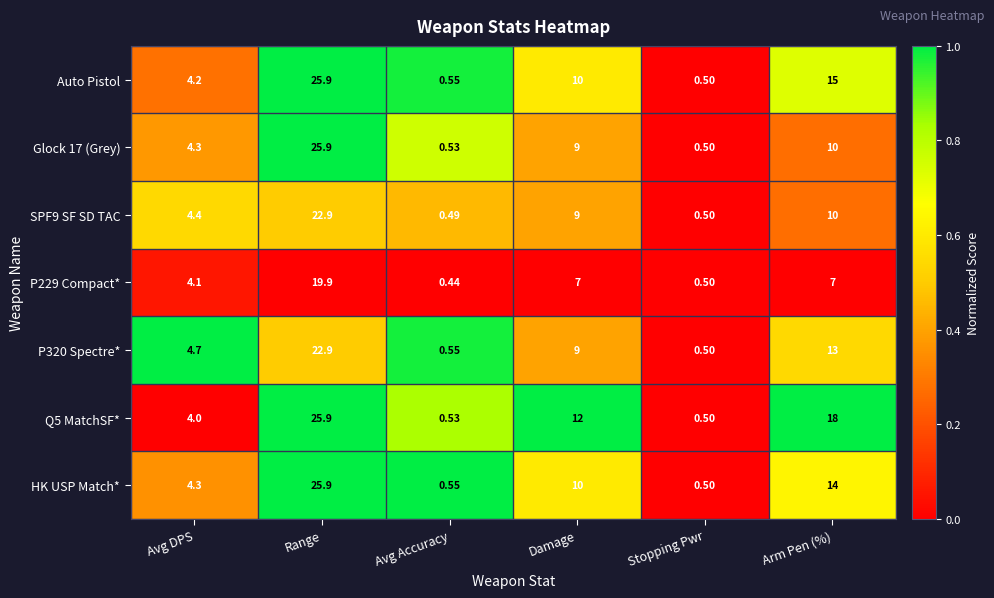

Which category has the highest value in the P229 Compact* series?

Range